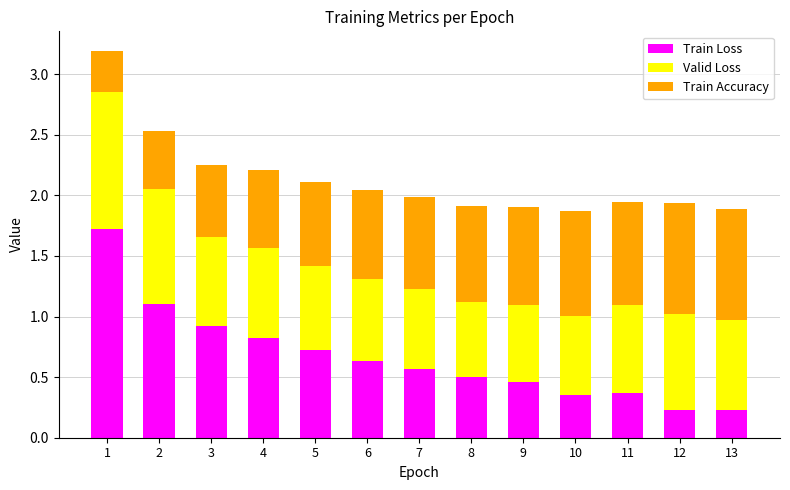

Are the bars grouped side by side (vs. stacked)?

No